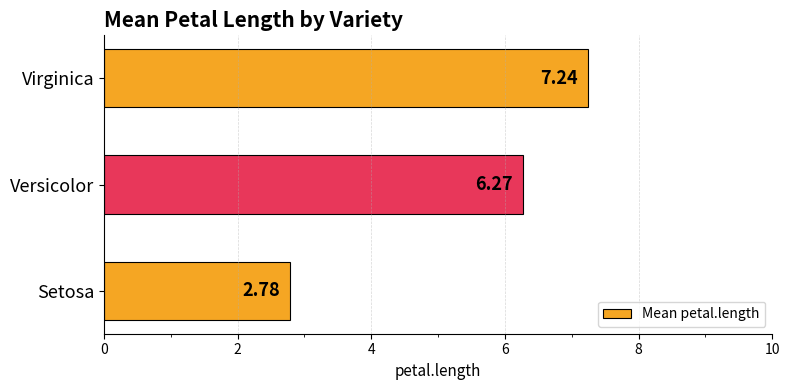

What is the difference between the values at Versicolor and Setosa?

3.5